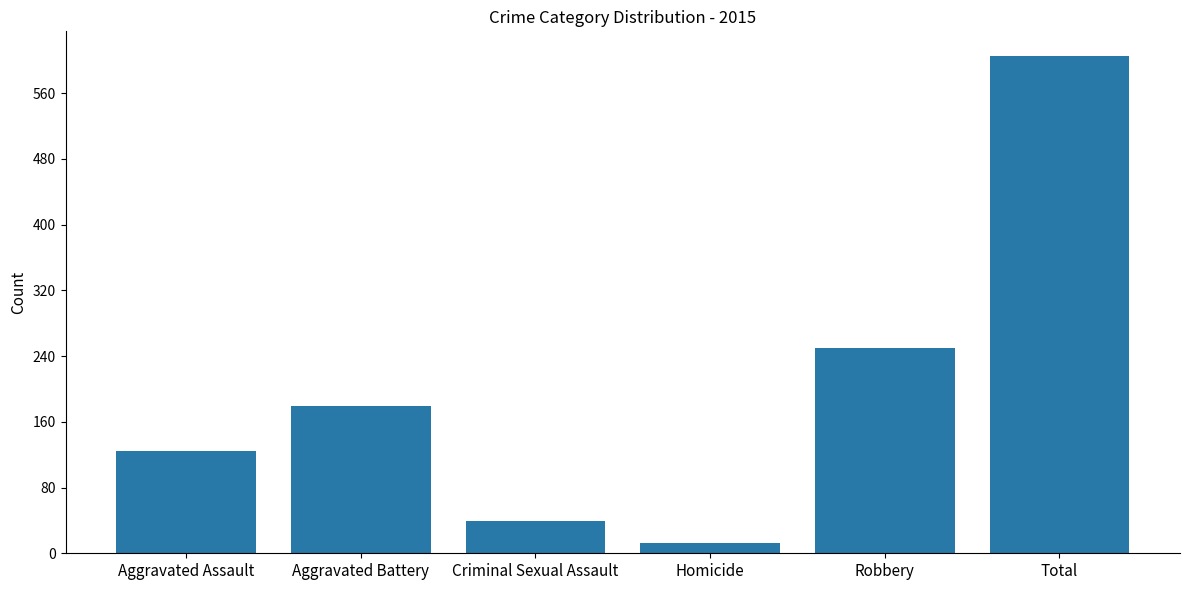

How many bars are there in total?

6